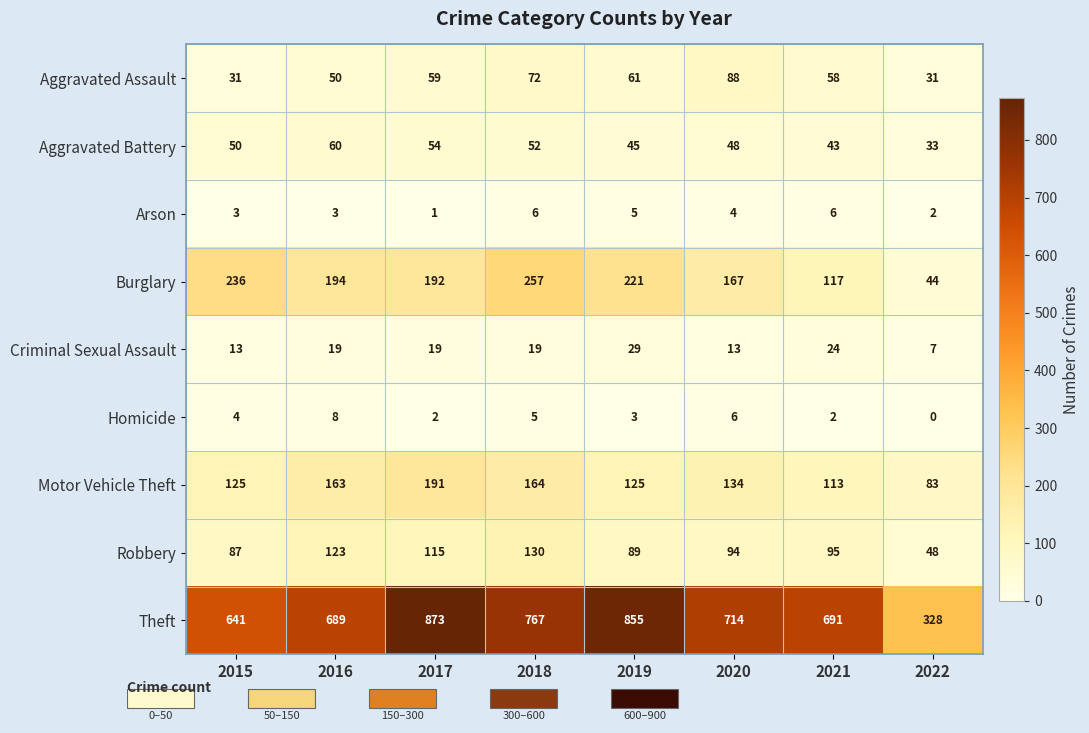

Is it true that Arson equals 4 at 2016?

False